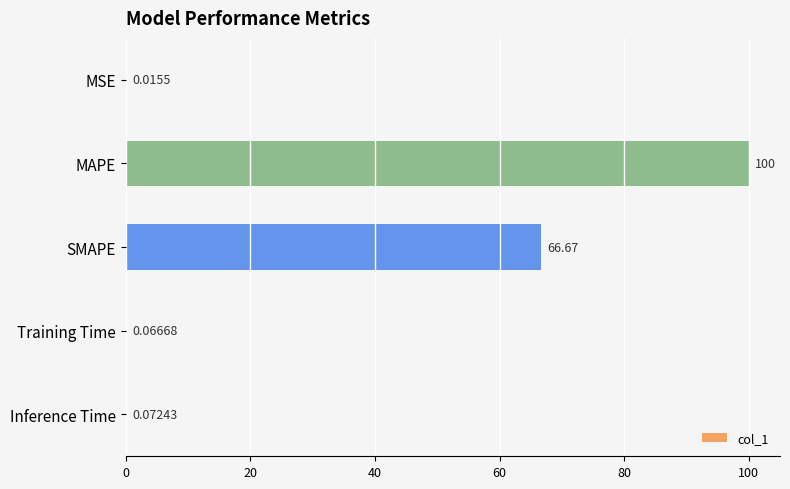

At which label is the value closest to 50?

SMAPE